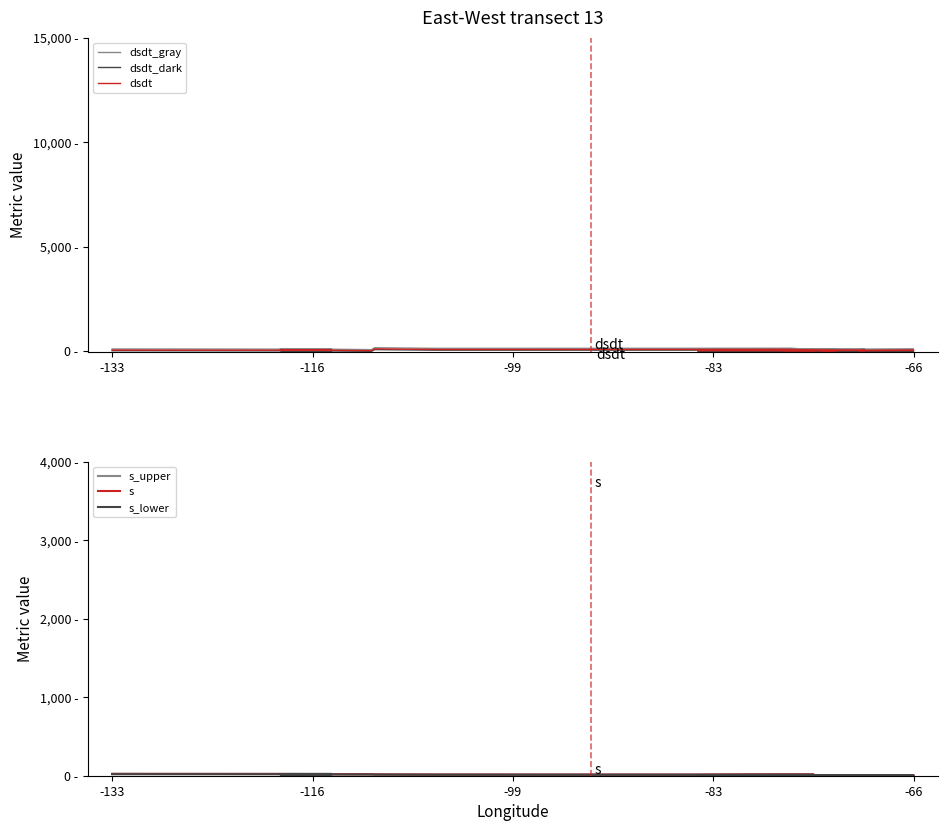

True or false: dsdt_dark and dsdt_gray intersect in this chart.

False